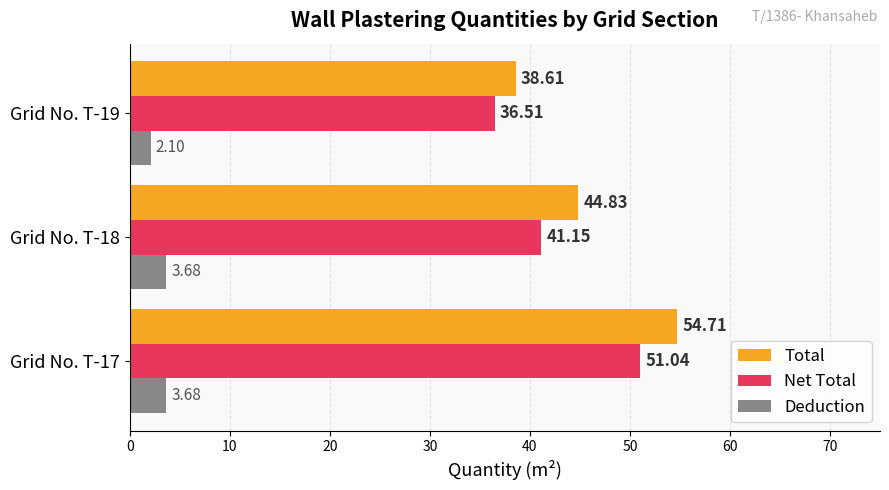

What are all the series names shown in the legend?

Total, Net Total, Deduction